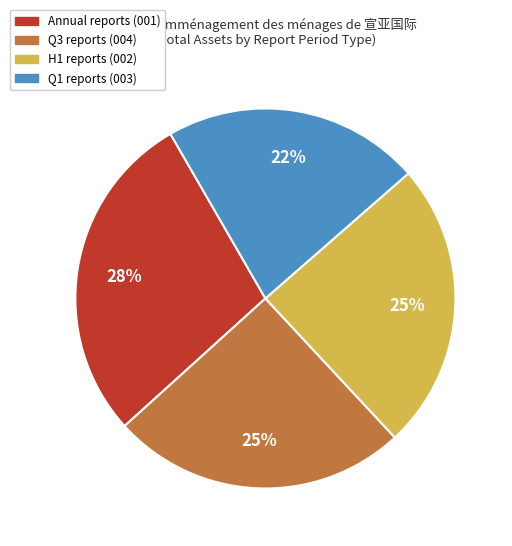

Is there a majority slice in this chart?

No